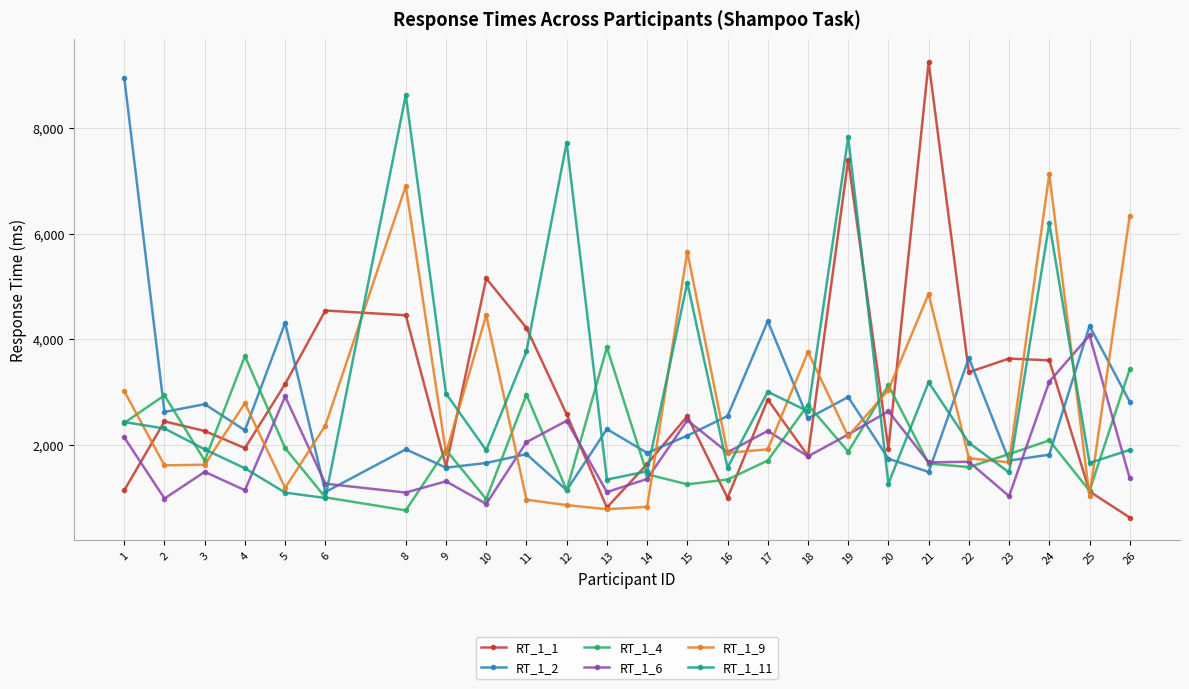

Is this an area chart (filled region under the line)?

No